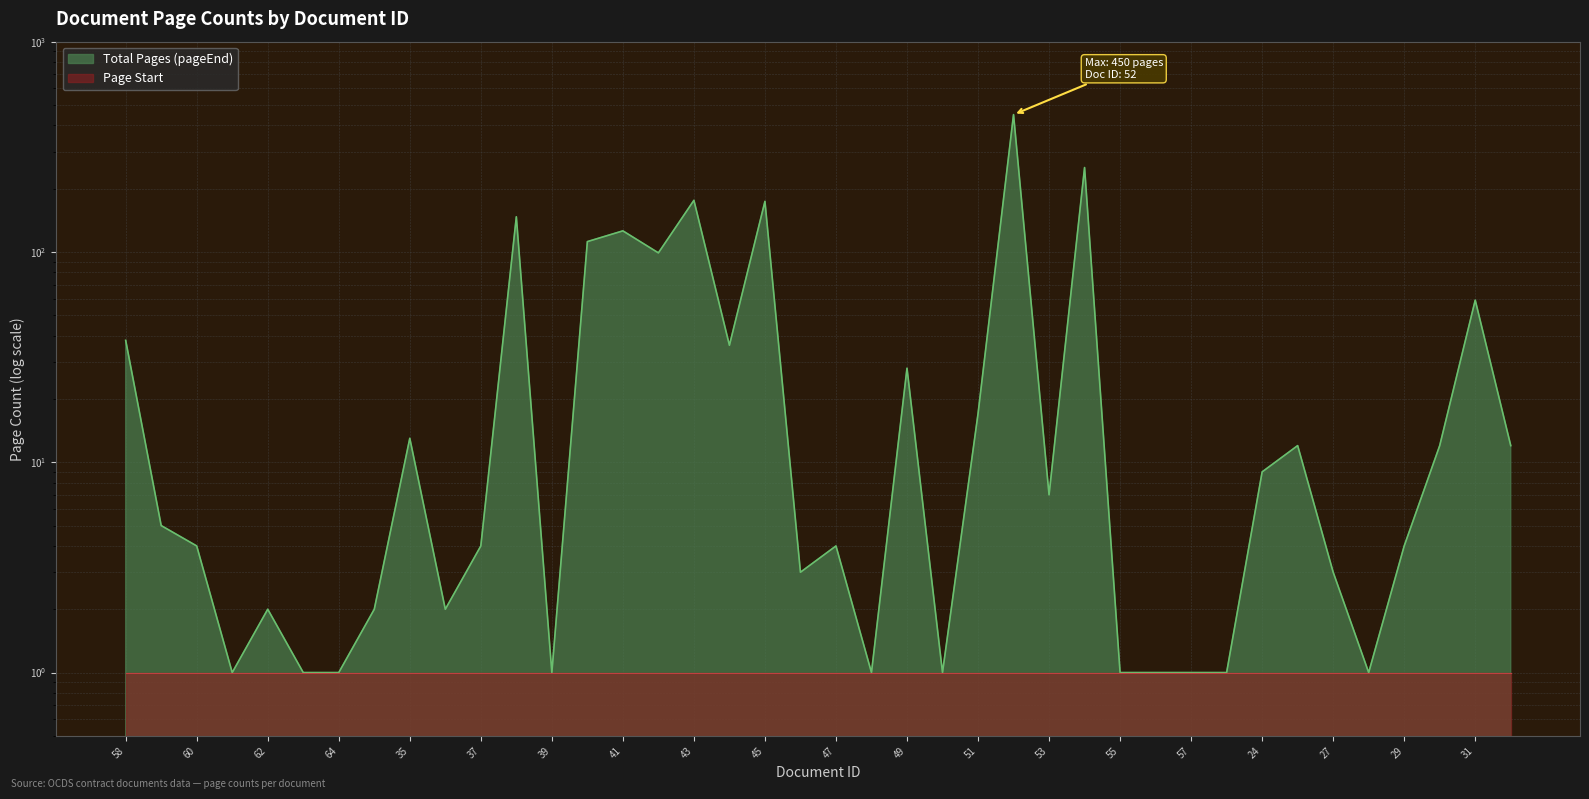

True or false: there are more than 1 points higher than both neighbors.

True